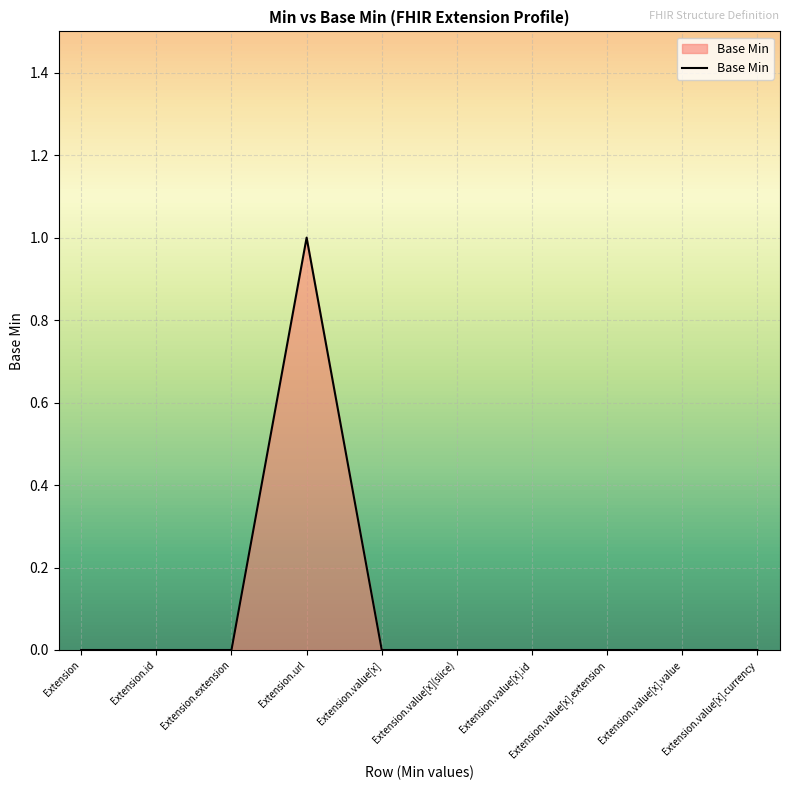

Count the number of categories in the chart.

10